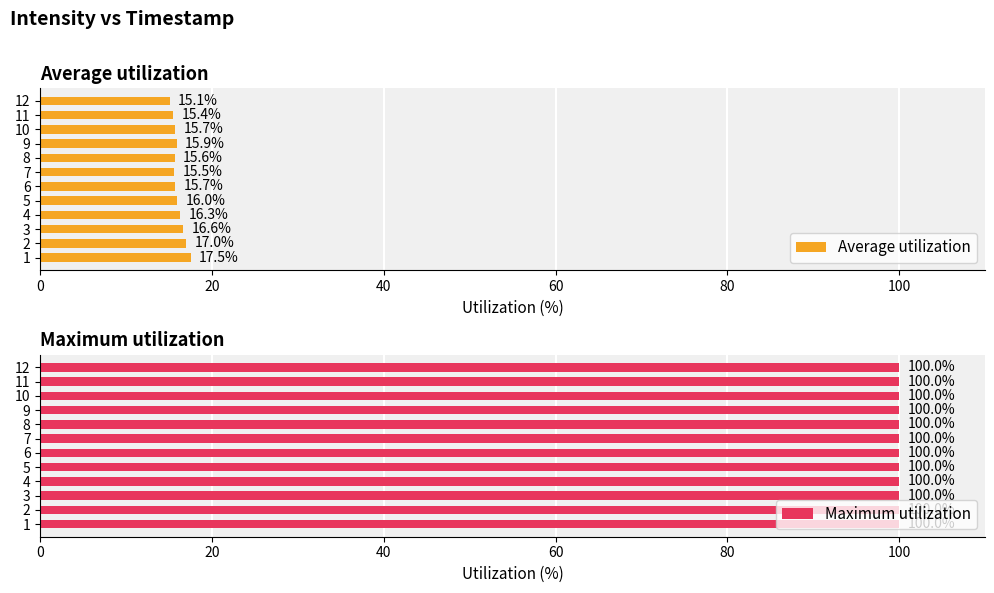

At which label is Average utilization closest to 16?

5